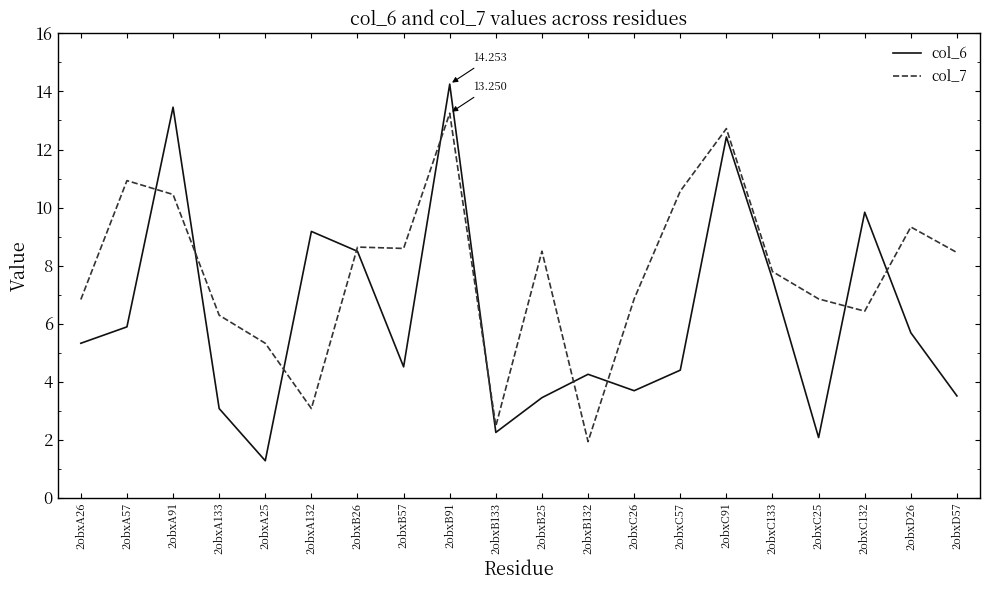

What is the sum of all col_7 values?

155.3